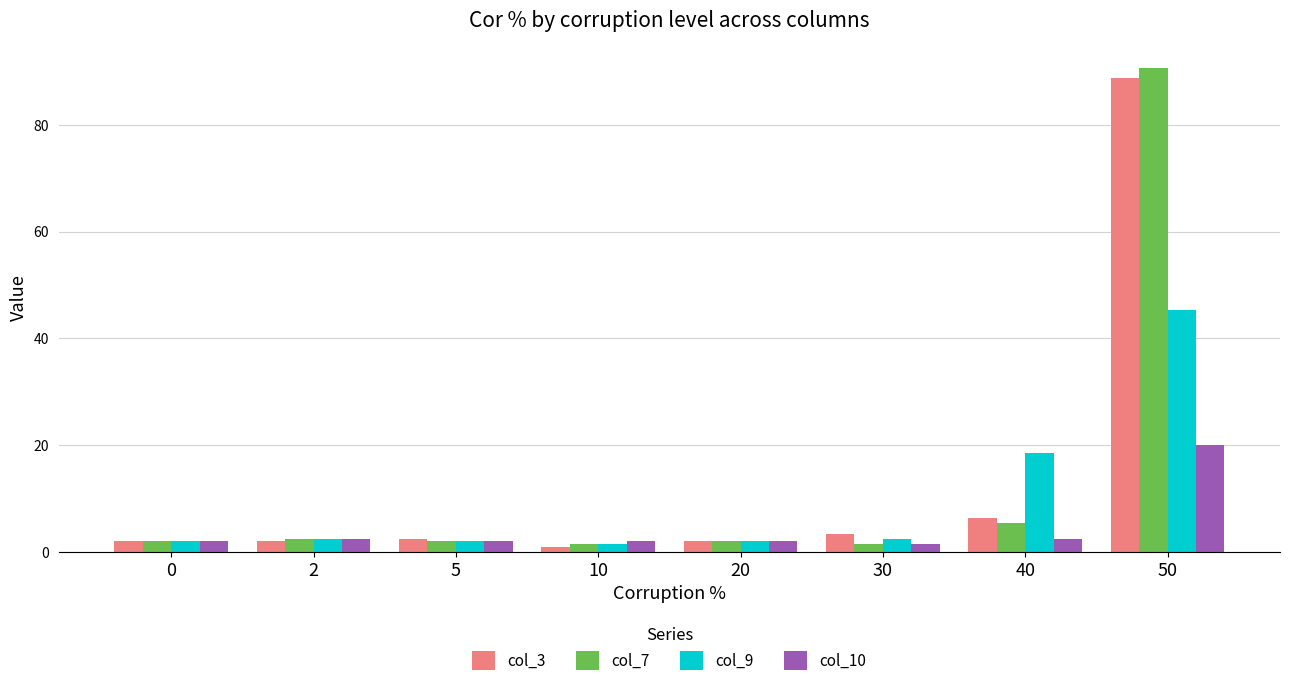

Reading left to right, list all the values displayed in this chart.

col_3: 0=2.0	2=2.0	5=2.4	10=1.0	20=2.0	30=3.4	40=6.3	50=88.8
col_7: 0=2.0	2=2.4	5=2.0	10=1.5	20=2.0	30=1.5	40=5.4	50=90.7
col_9: 0=2.0	2=2.4	5=2.0	10=1.5	20=2.0	30=2.4	40=18.5	50=45.4
col_10: 0=2.0	2=2.4	5=2.0	10=2.0	20=2.0	30=1.5	40=2.4	50=20.0